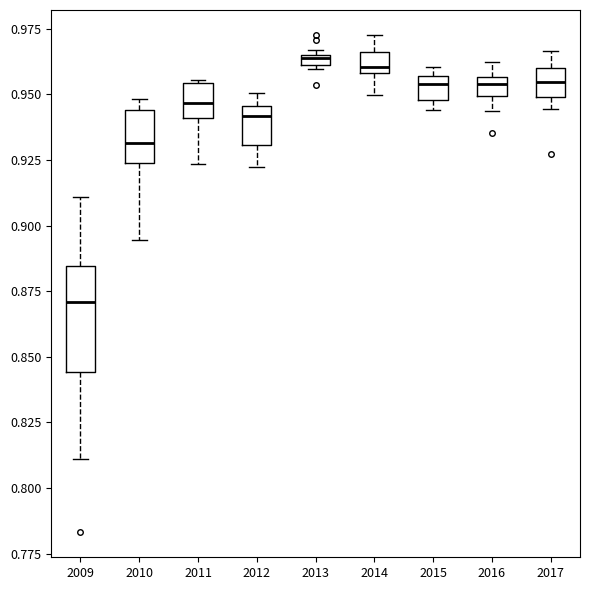

Comparing the boxes themselves (not the whiskers), which one is the tallest?

2009